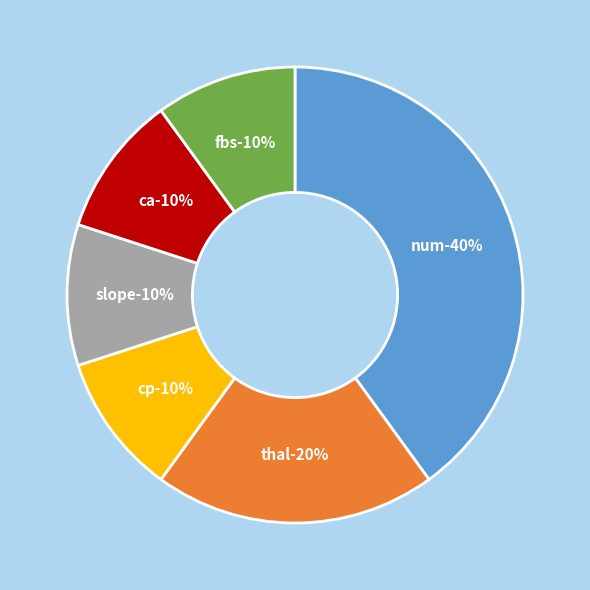

Is there any slice that represents more than half of the pie?

No